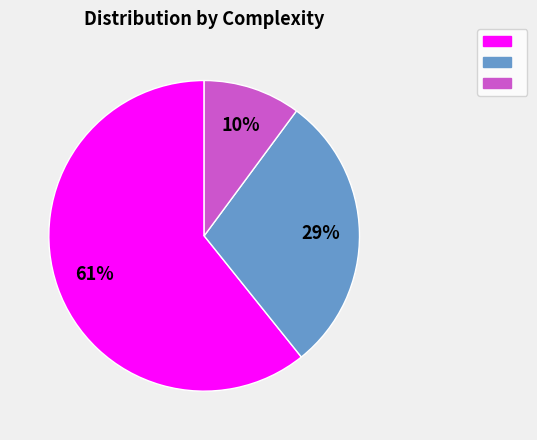

How many segments does this pie chart have?

3